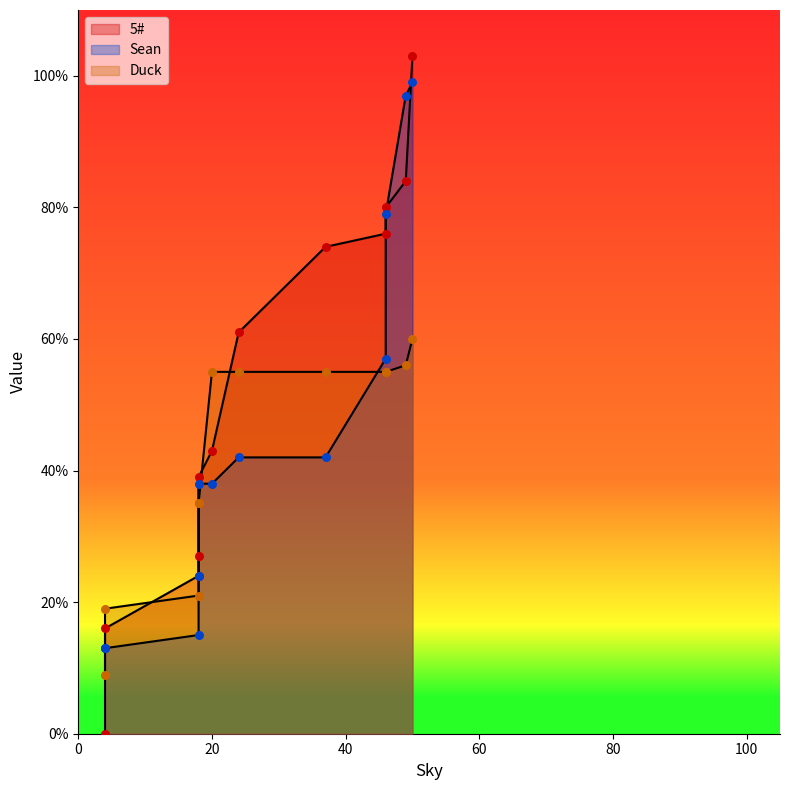

What are all the series names shown in the legend?

5#, Sean, Duck